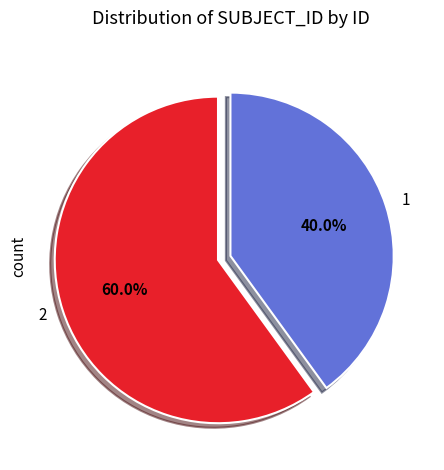

The 1 slice represents 20% of the pie. True or false?

False